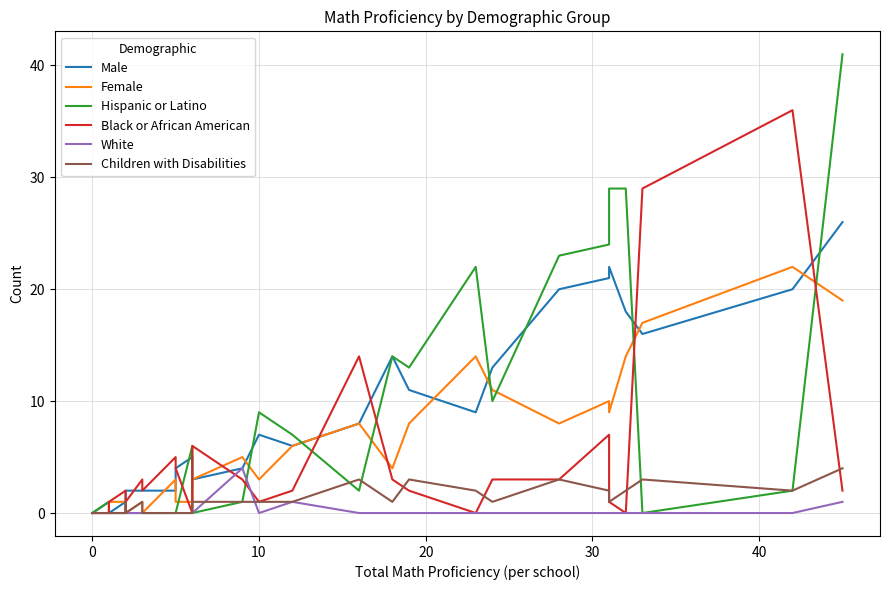

What is the label of the 31st point from the left?

30